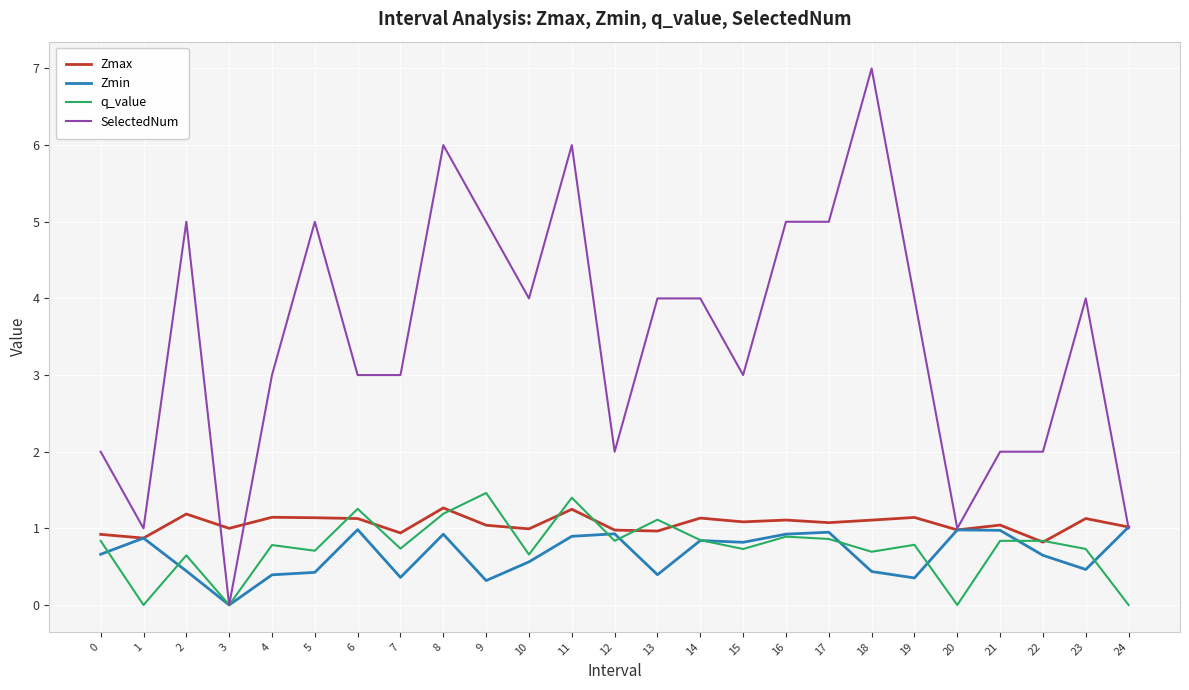

What is the greatest value displayed?

7.0